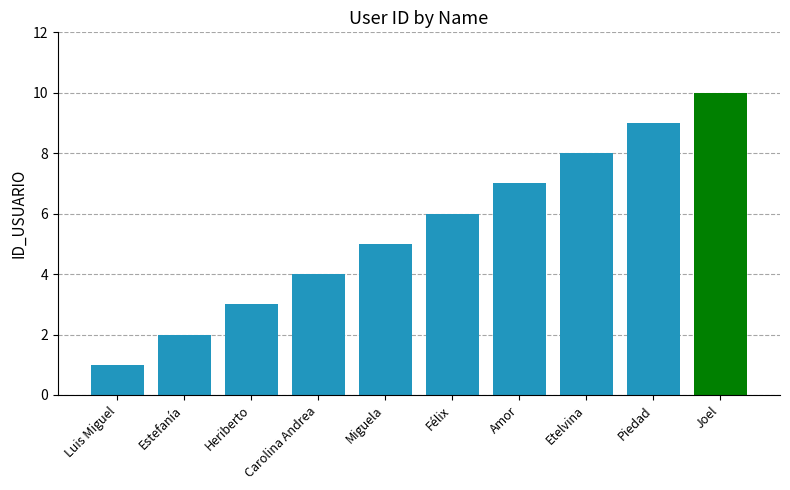

Reading left to right, transcribe all the data shown in this chart.

1	2	3	4	5	6	7	8	9	10